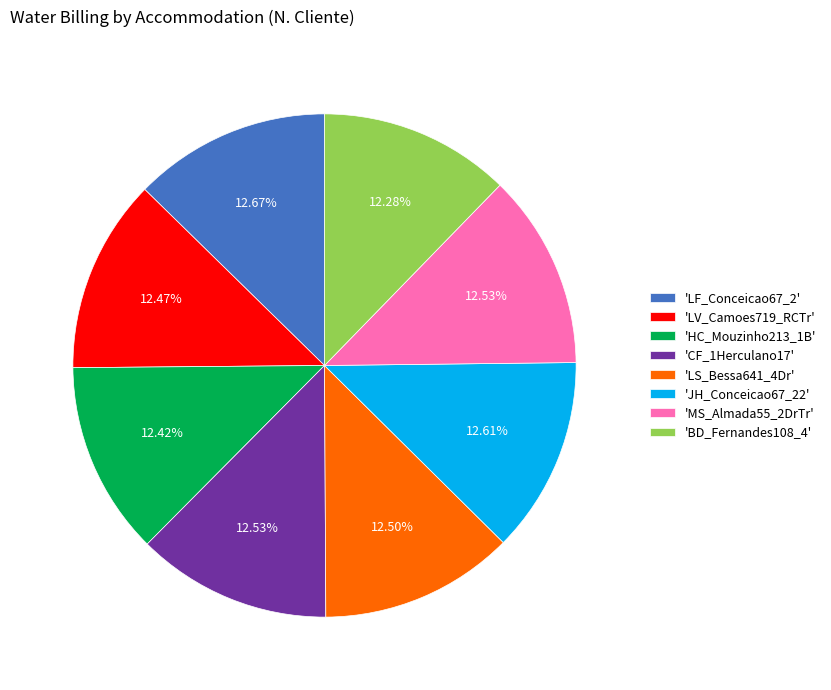

Combined, do 'JH_Conceicao67_22' and 'CF_1Herculano17' account for over 50%?

No